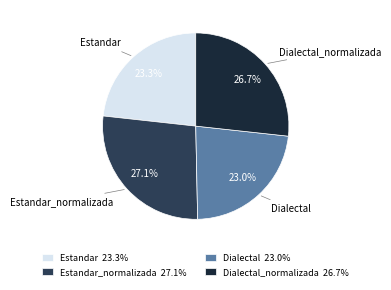

Does Estandar_normalizada represent more than half of the total?

No